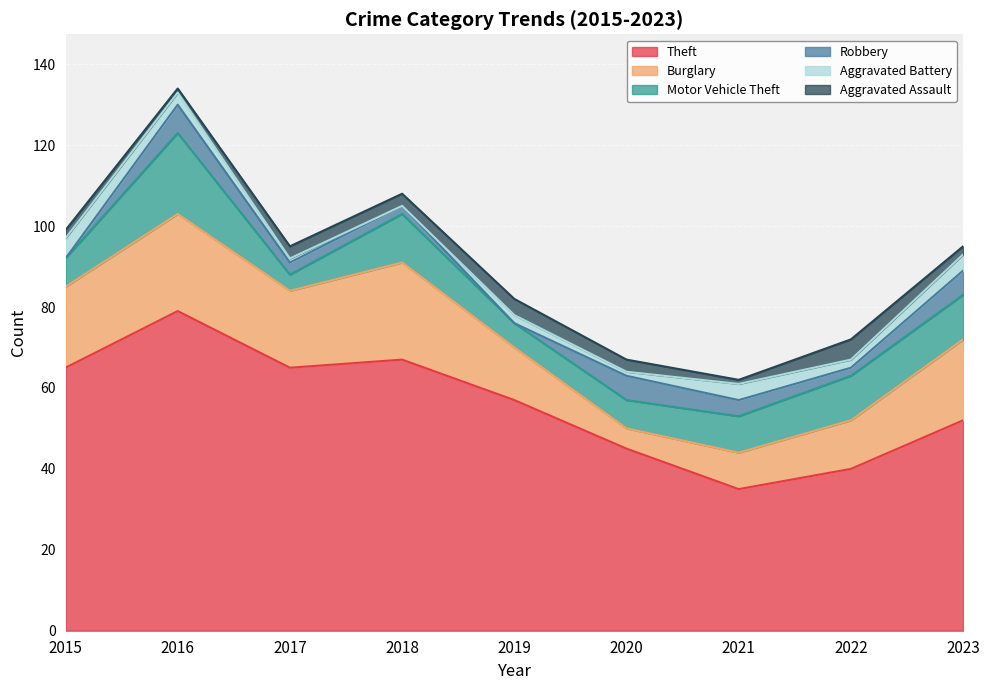

How many positive values does the Aggravated Battery series have?

8